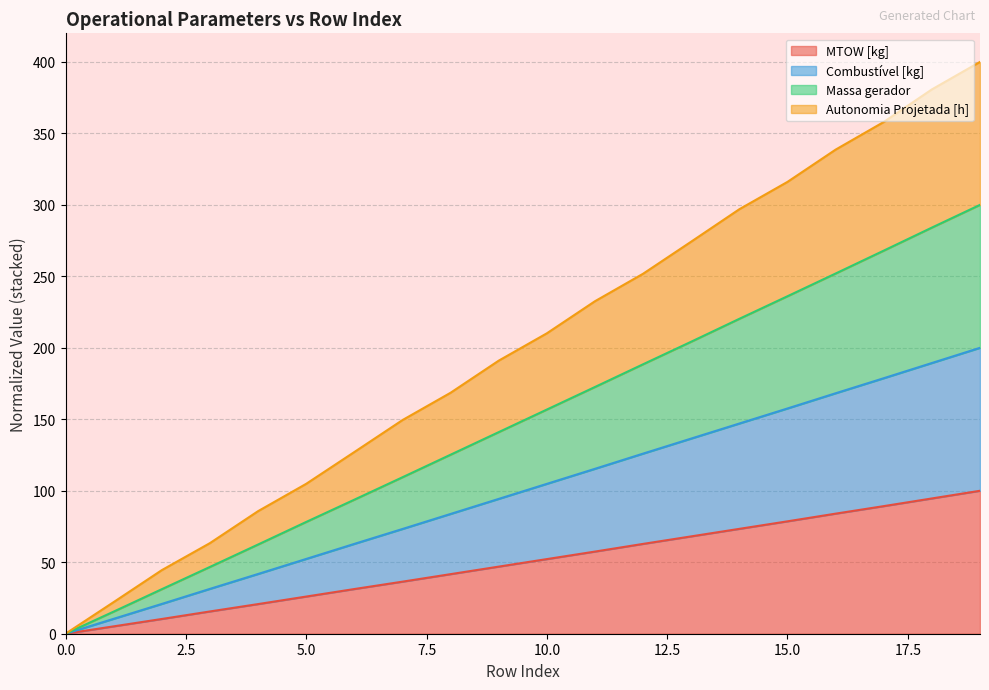

True or false: MTOW [kg] and Autonomia Projetada [h] intersect in this chart.

False